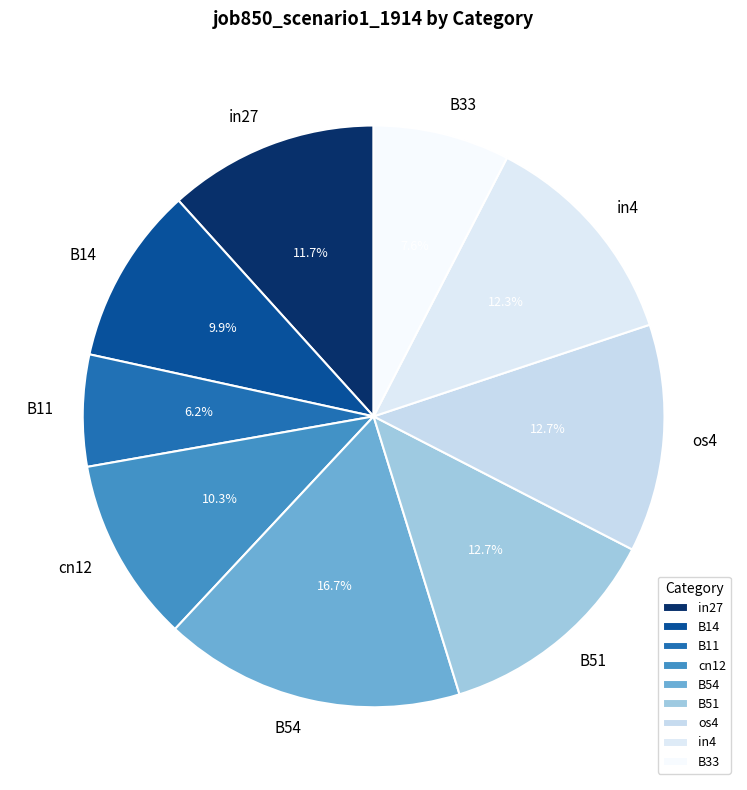

Do B54 and B51 together represent more than half of the pie?

No